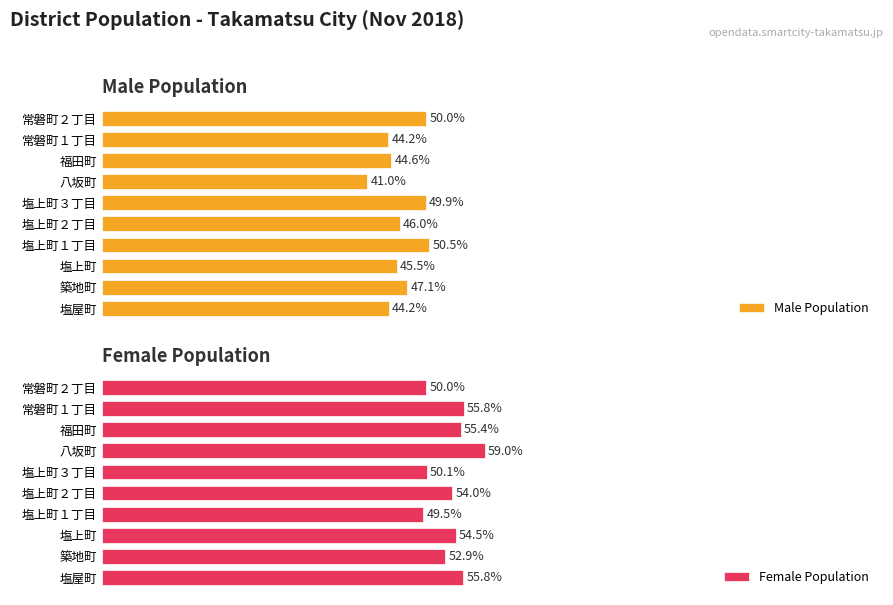

What is the lowest value of the Female Population series?

49.5